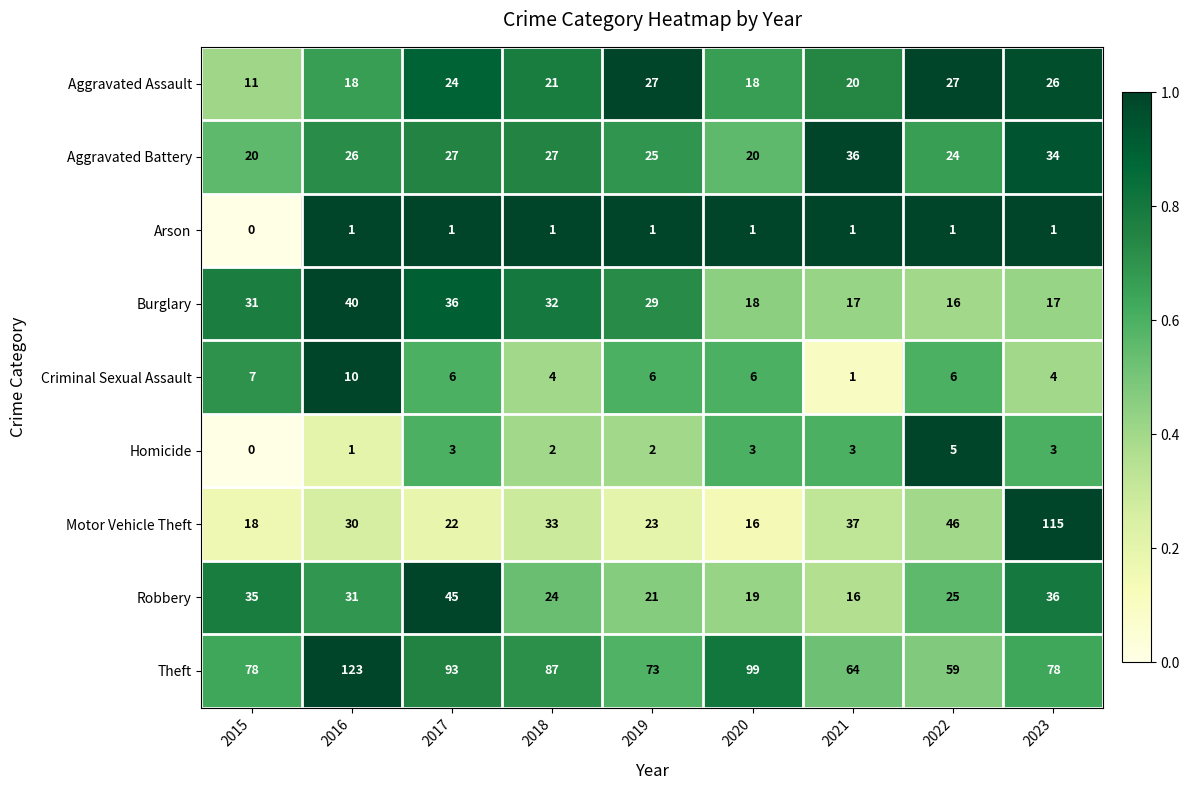

True or false: Motor Vehicle Theft has a value of 23 at 2022.

False